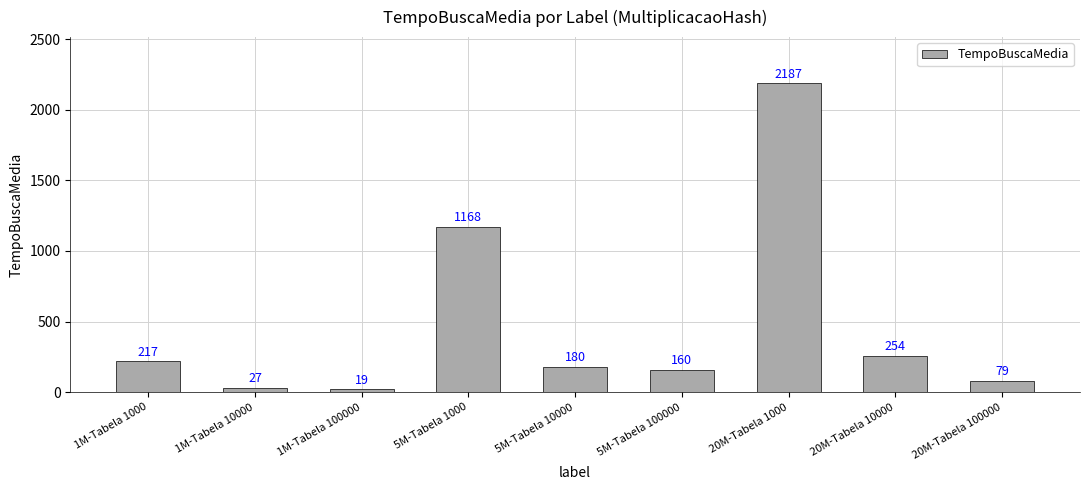

What position from the right is 1M-Tabela 1000?

9